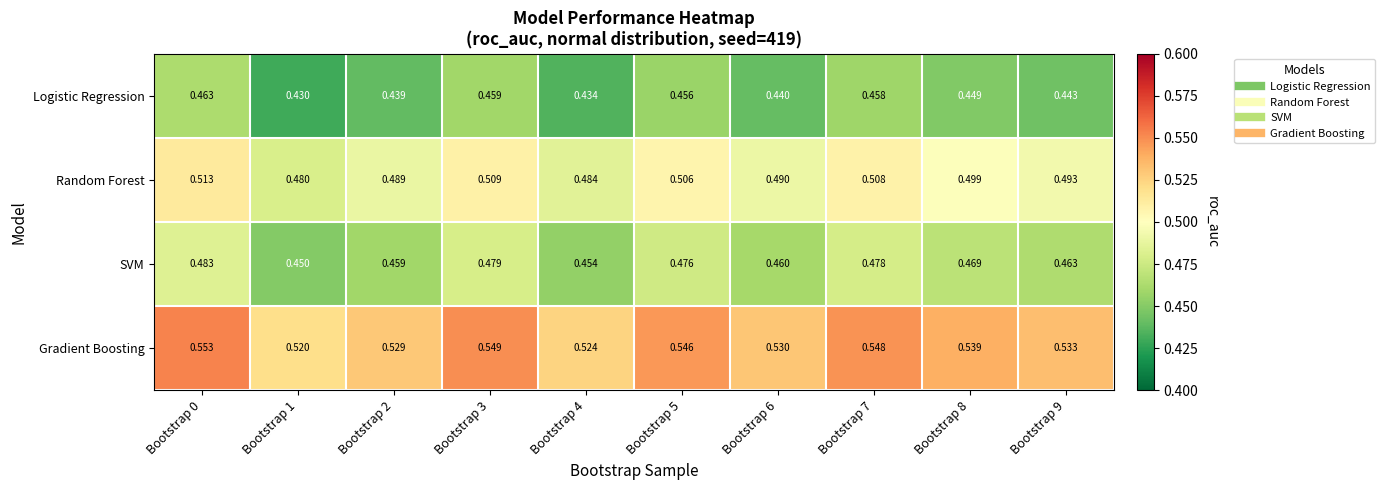

Which series has the largest total across all categories?

Gradient Boosting